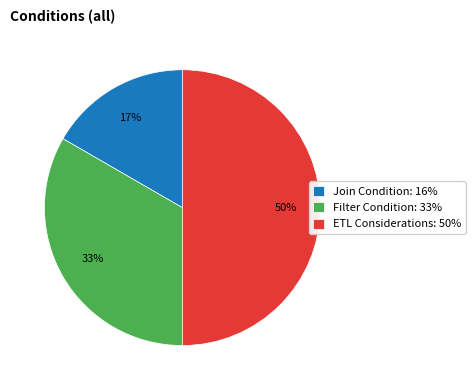

How many segments does this pie chart have?

3